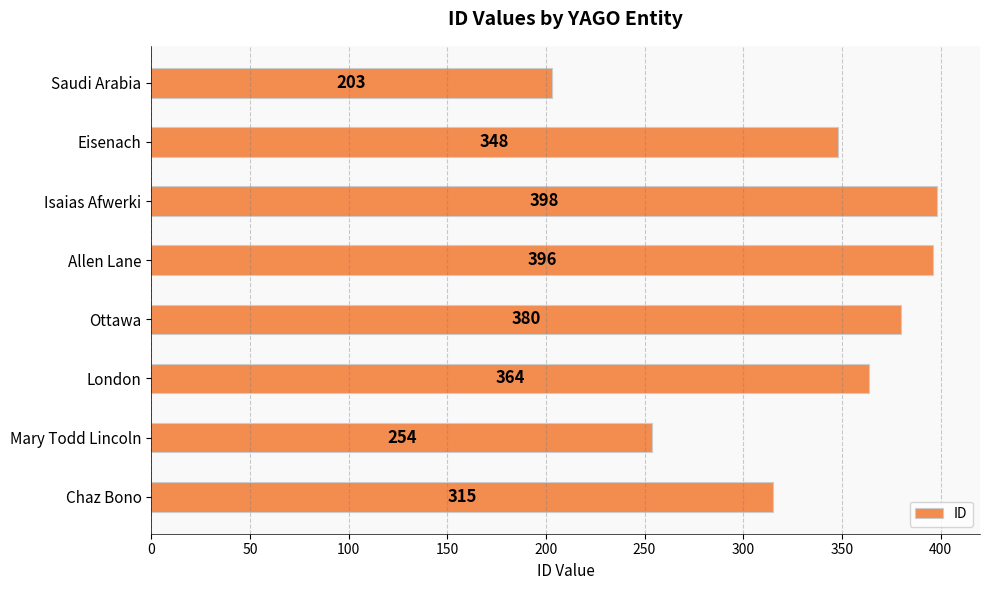

What is the ratio of the value at Eisenach to the value at London?

1.0